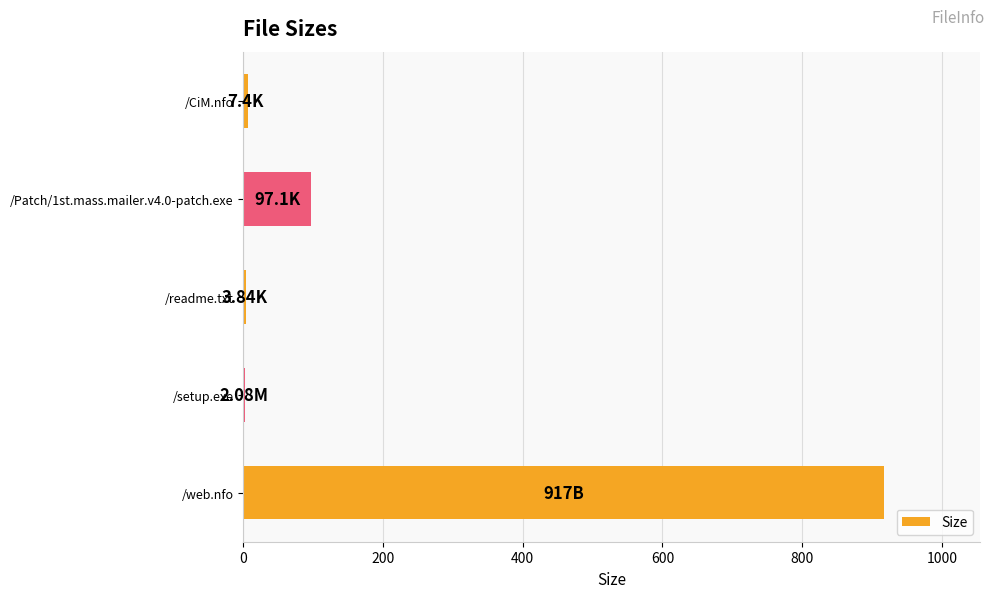

What is the maximum value shown in the chart?

917.0